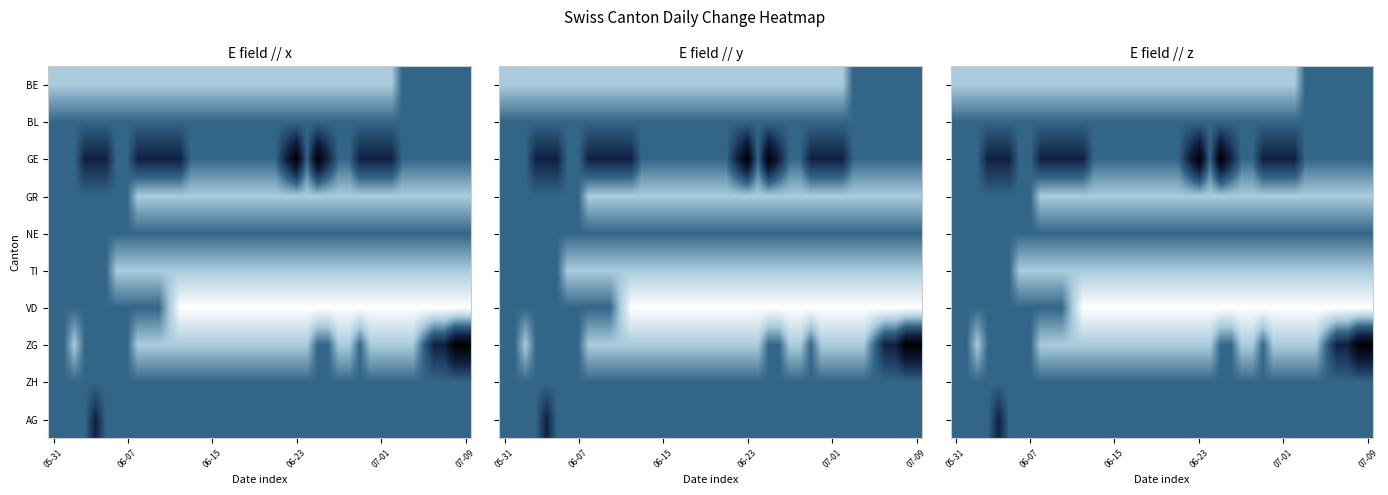

What is the maximum value shown in the chart?

2